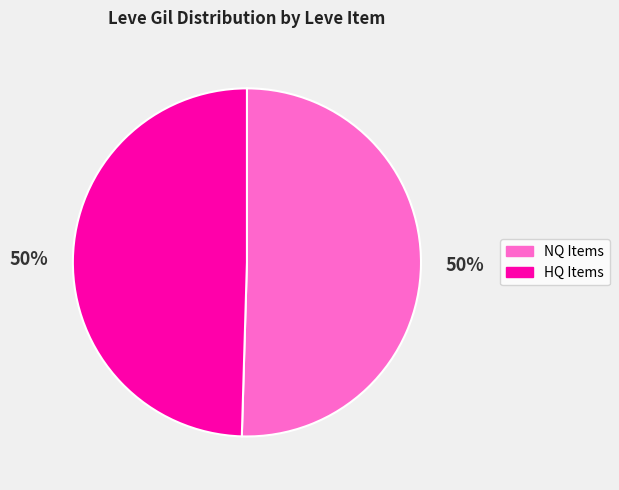

To the nearest percent, what is the average slice percentage?

50%